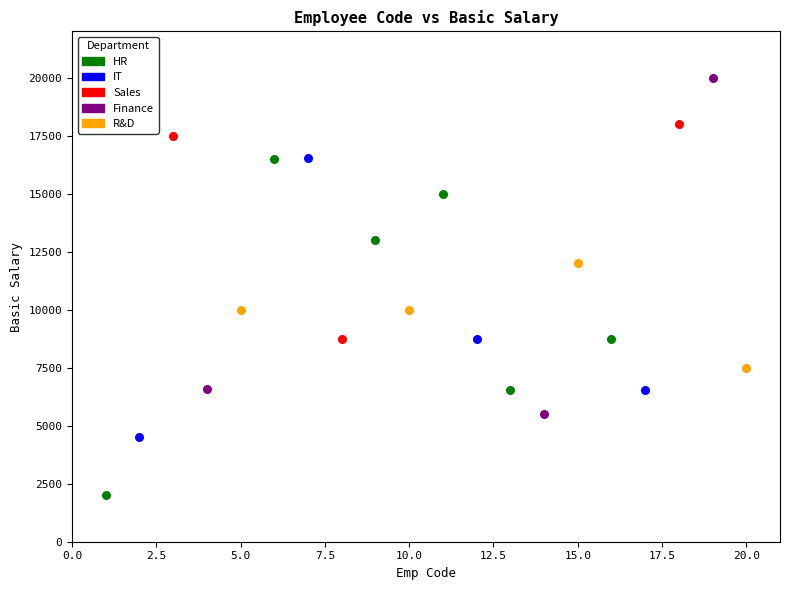

Which series reaches the maximum Y coordinate?

Finance